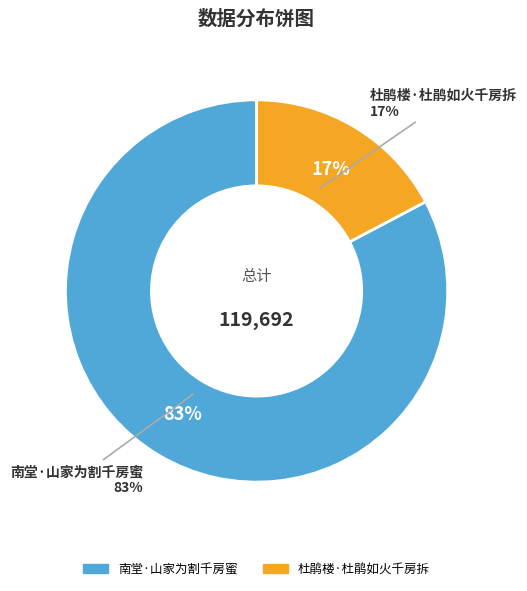

What percentage is the 杜鹃楼·杜鹃如火千房拆 slice, to the nearest percent?

17%